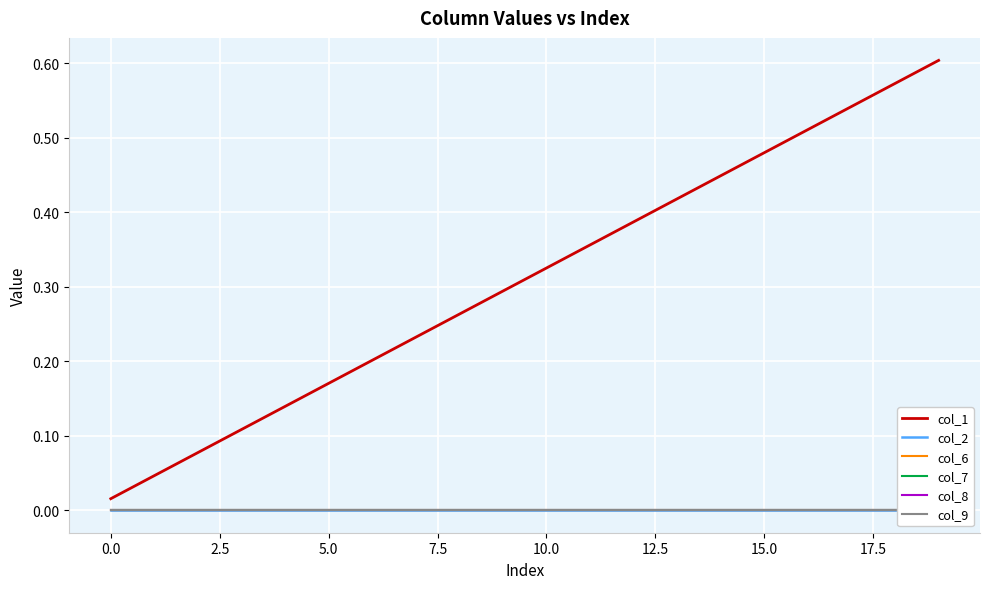

At how many categories does at least one series exceed 0?

20